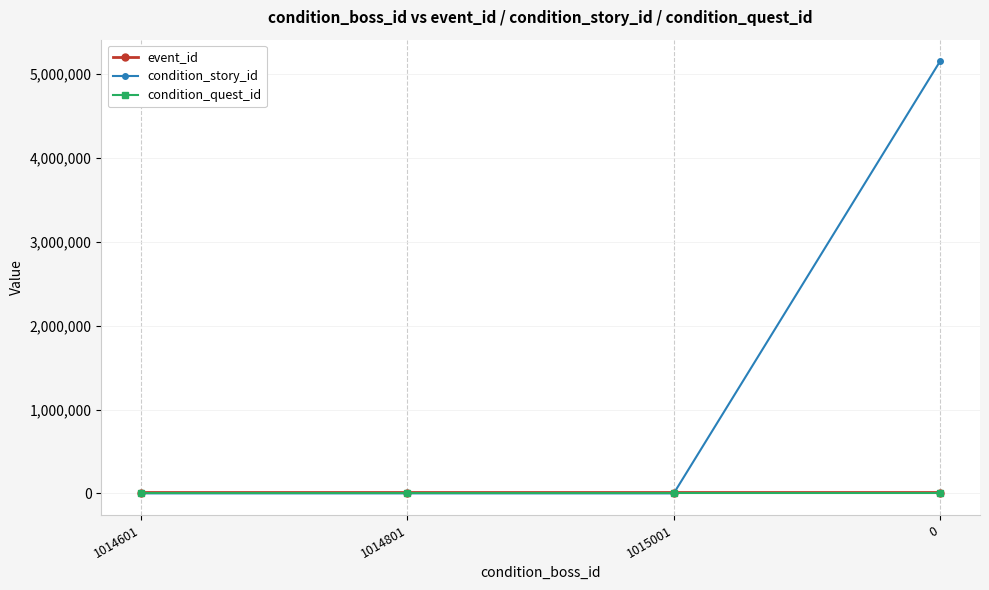

How many values in the condition_story_id series exceed 0?

1